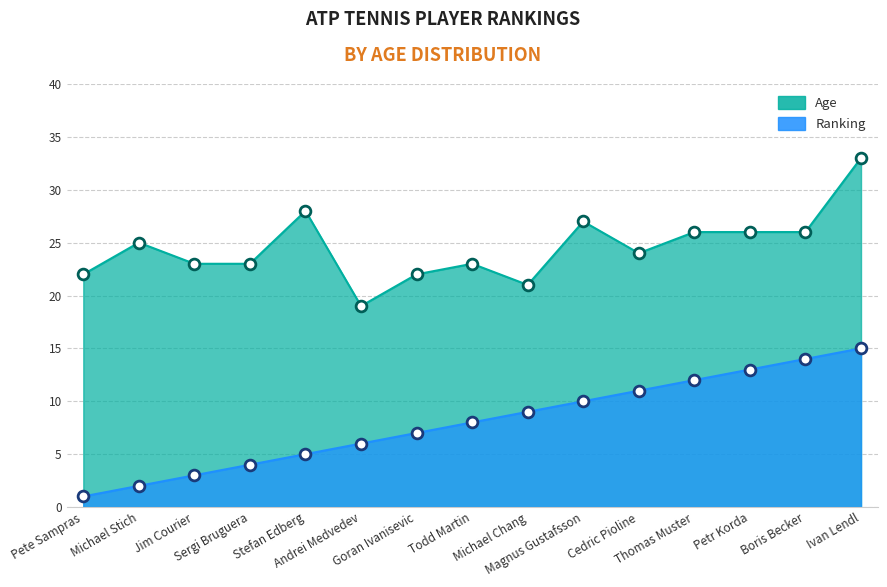

Which series has the largest Y range (max minus min)?

Age